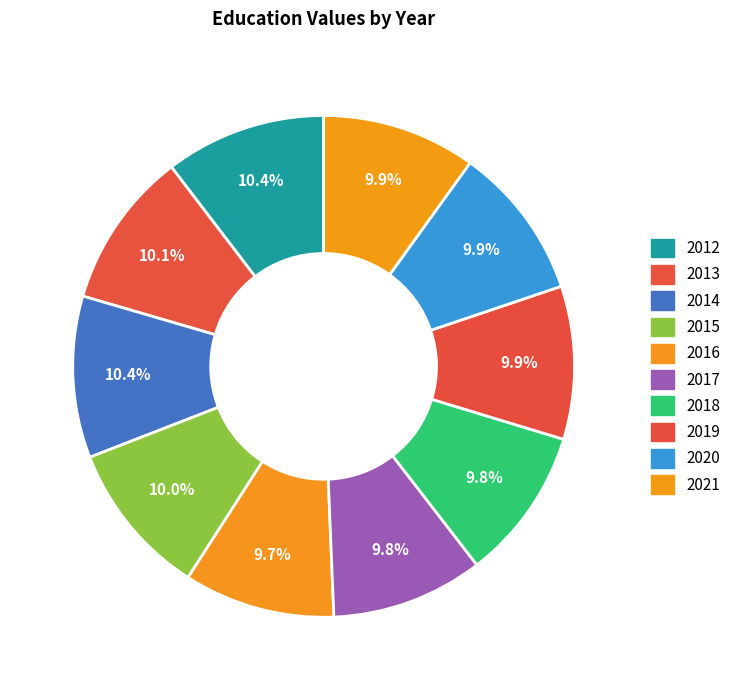

What is the ratio of the value at 2012 to the value at 2015?

1.0